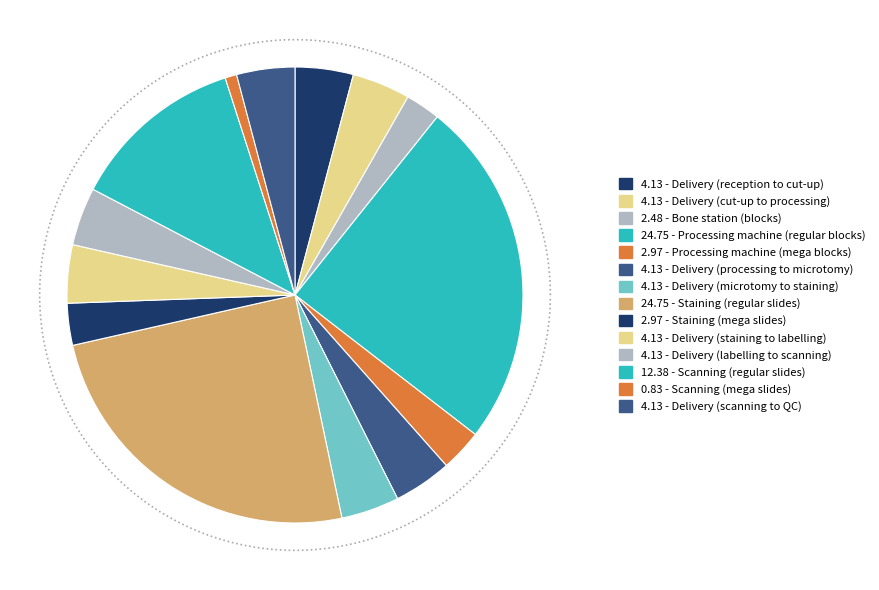

What percentage is the Scanning (regular slides) slice, to the nearest percent?

12%